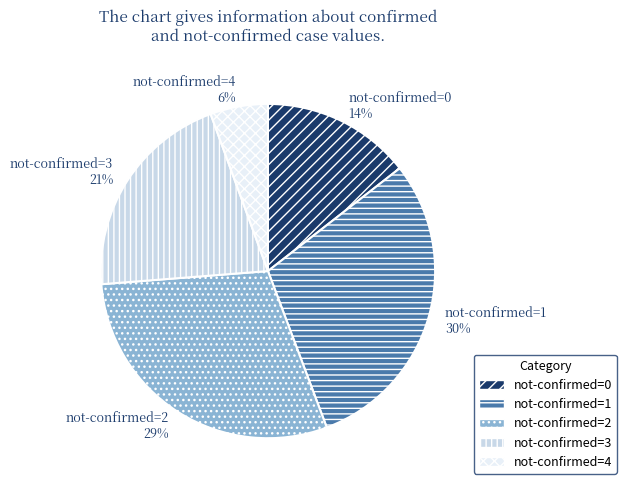

To the nearest percent, what percentage of the pie is not-confirmed=1?

30%